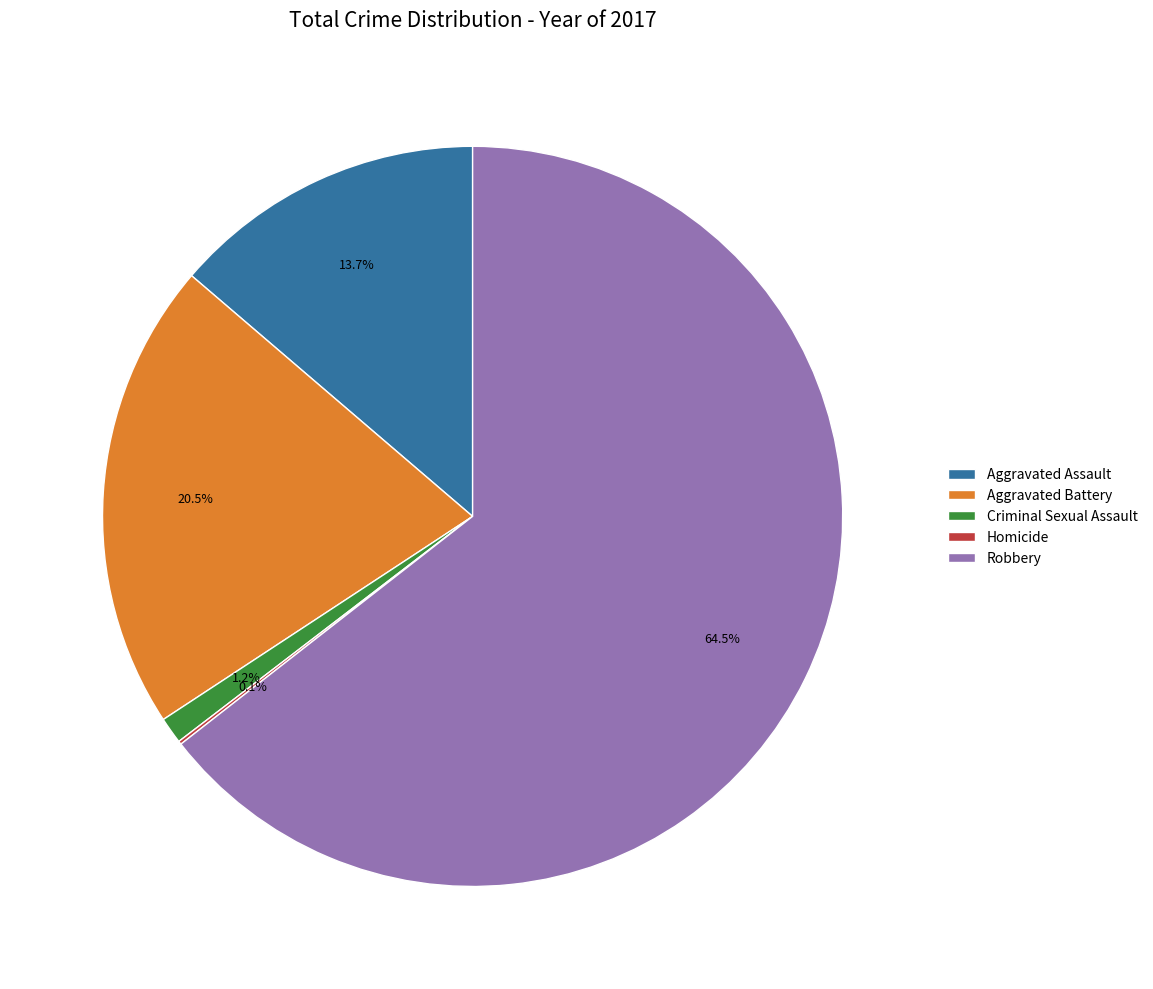

What is the total percentage of Aggravated Assault and Robbery?

78.2%